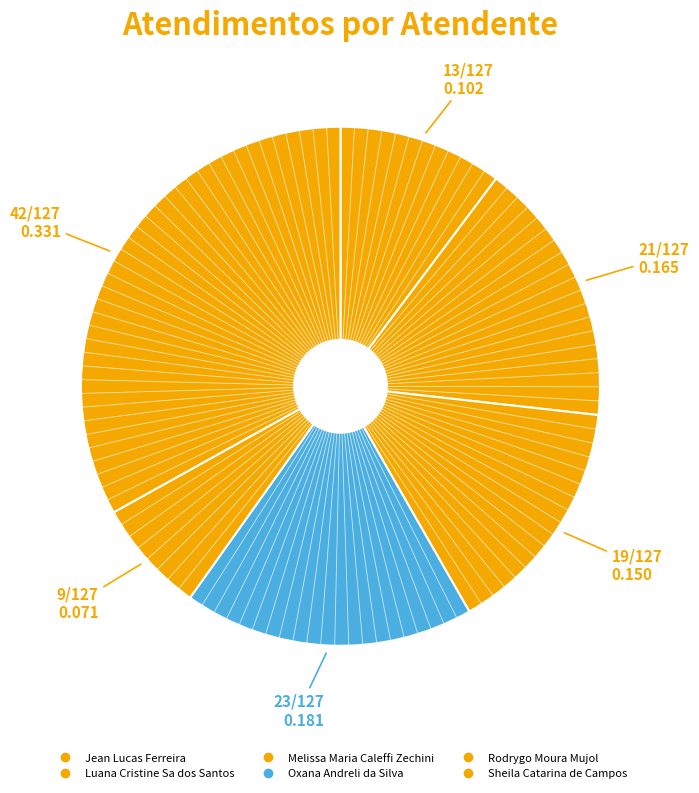

Which category has the smallest portion of the pie?

Rodrygo Moura Mujol